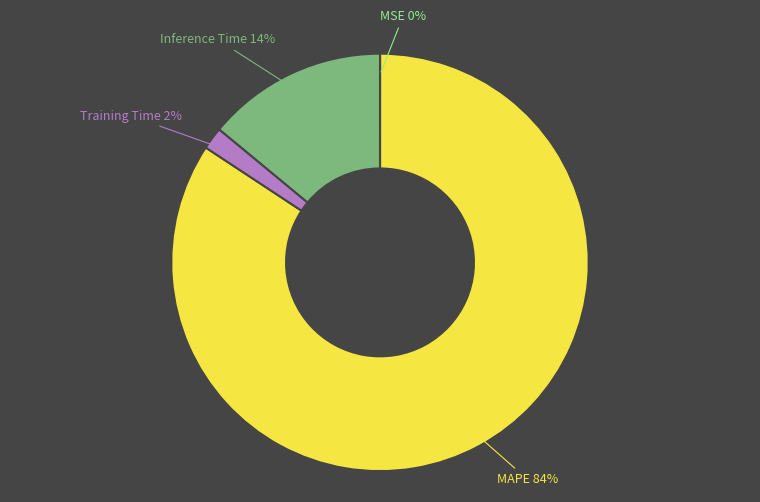

Is there a majority slice in this chart?

Yes